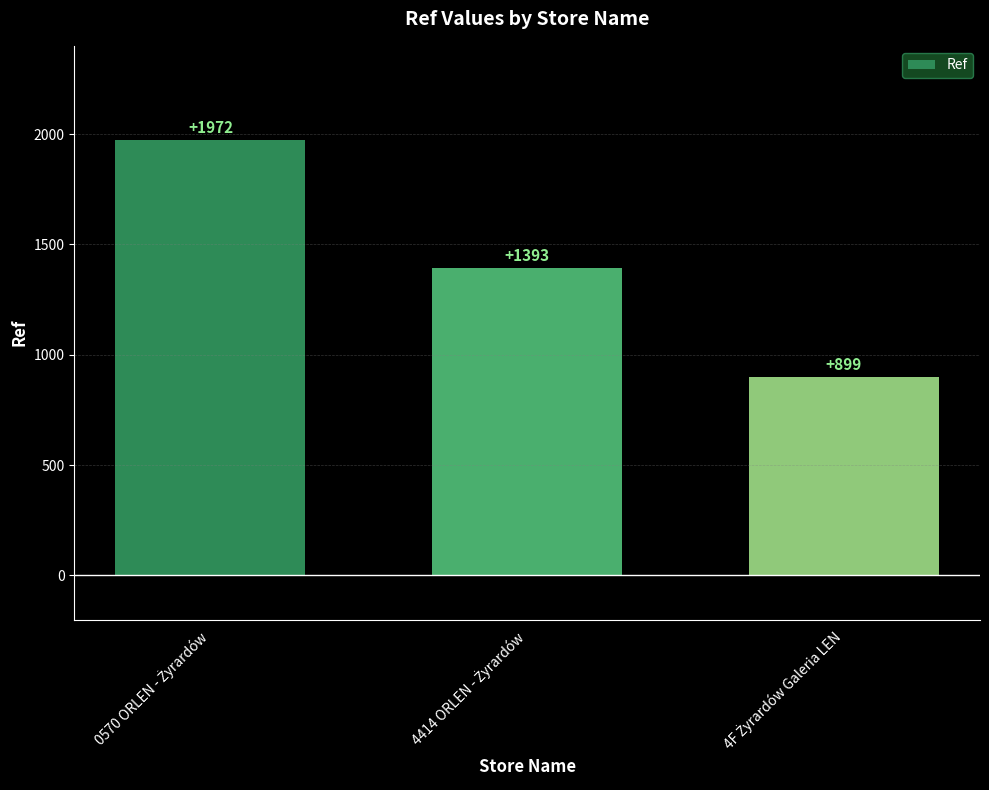

What is the sum of all values?

4264